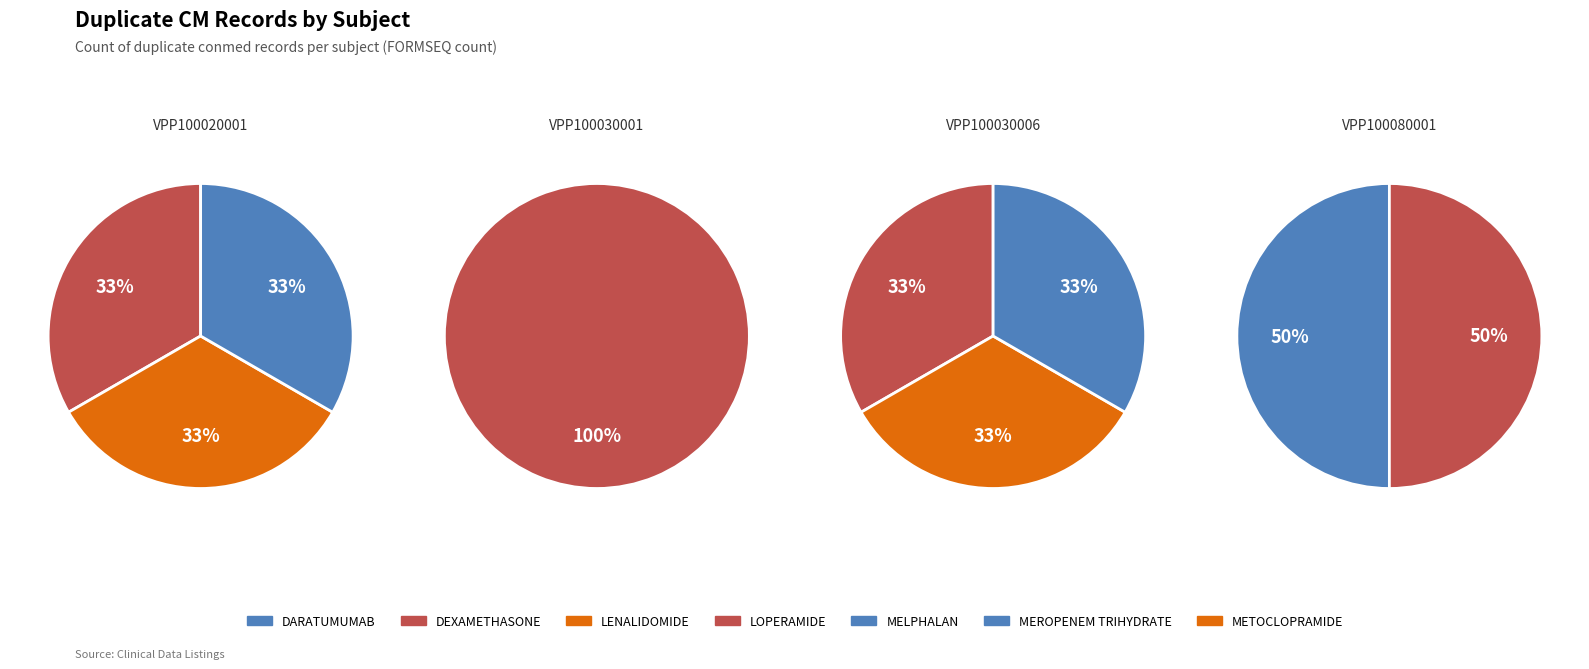

What percentage is the VPP100020001 slice, to the nearest percent?

33%